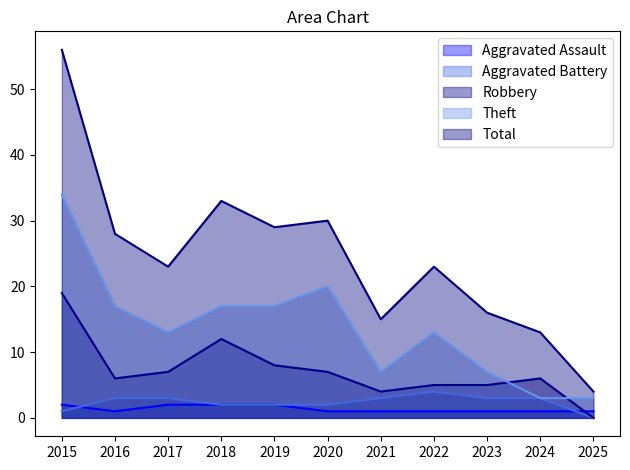

Rank the series by their maximum value, from lowest to highest.

Aggravated Assault, Aggravated Battery, Robbery, Theft, Total